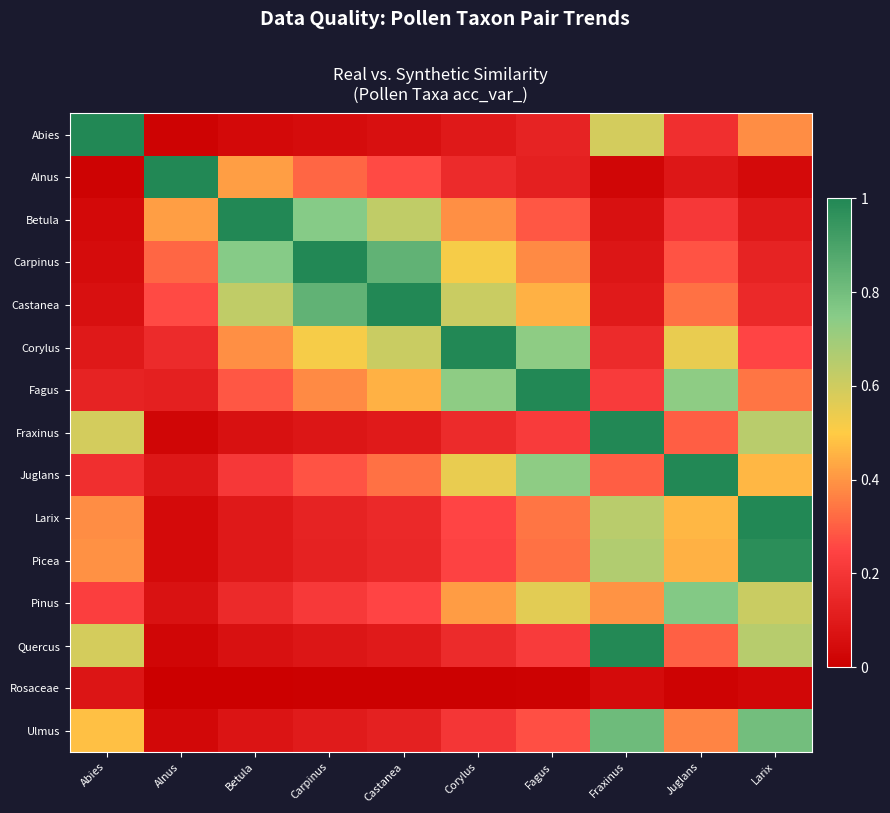

At how many categories does at least one series exceed 0?

10